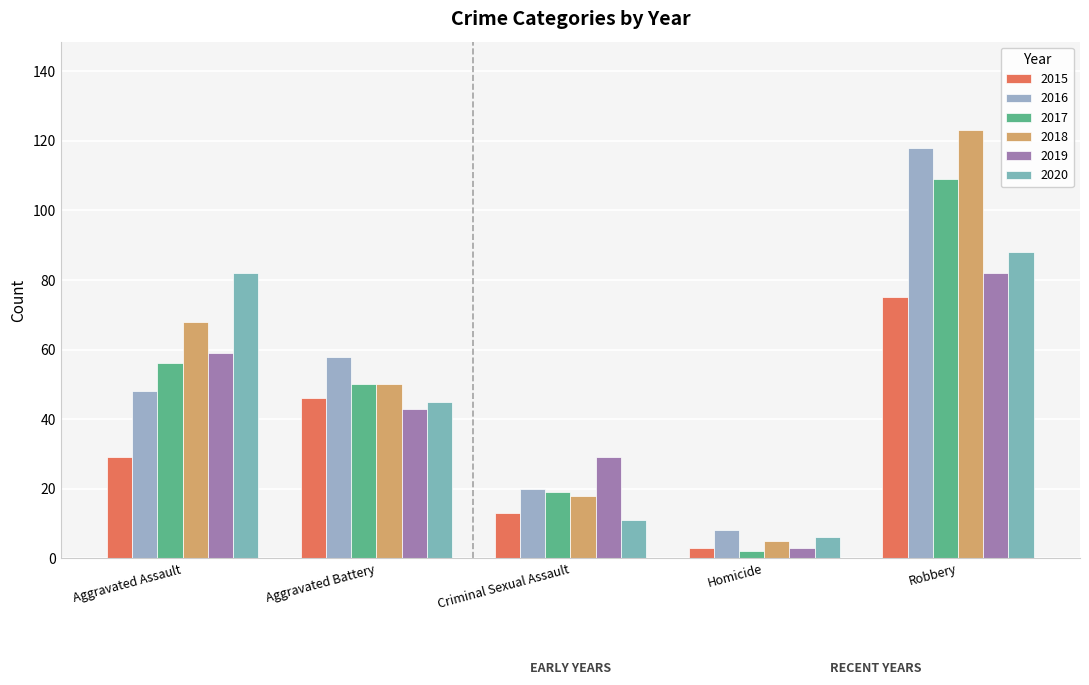

At which label does 2020 first exceed 45?

Aggravated Assault